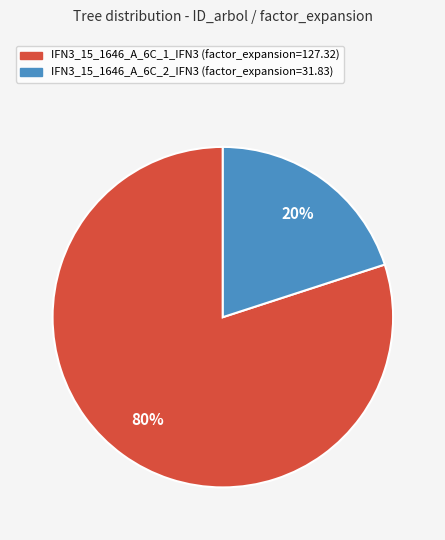

Combined, do IFN3_15_1646_A_6C_2_IFN3 and IFN3_15_1646_A_6C_1_IFN3 account for over 50%?

Yes